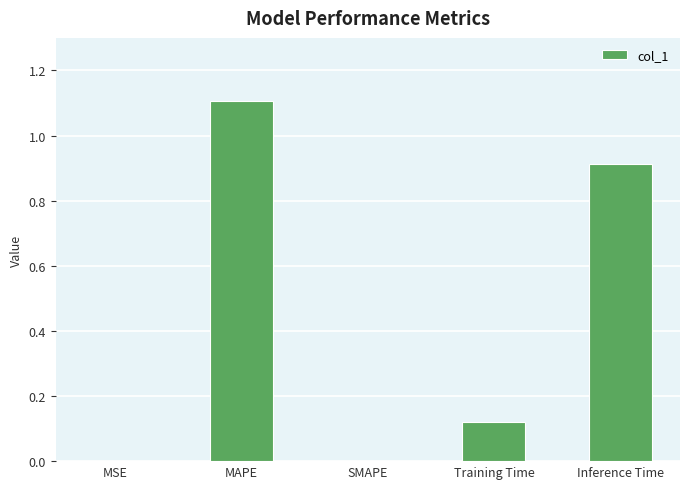

How many data points does each series have?

5